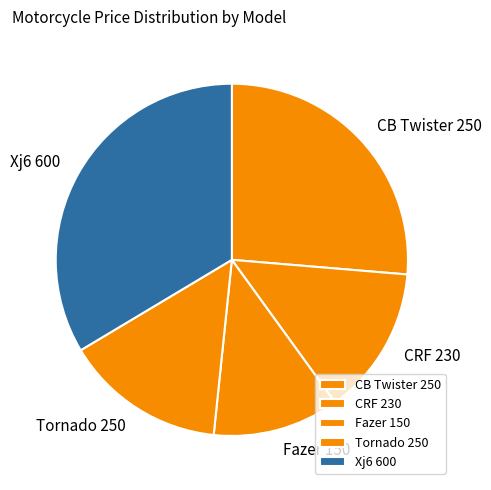

Is Tornado 250 the majority of the pie?

No